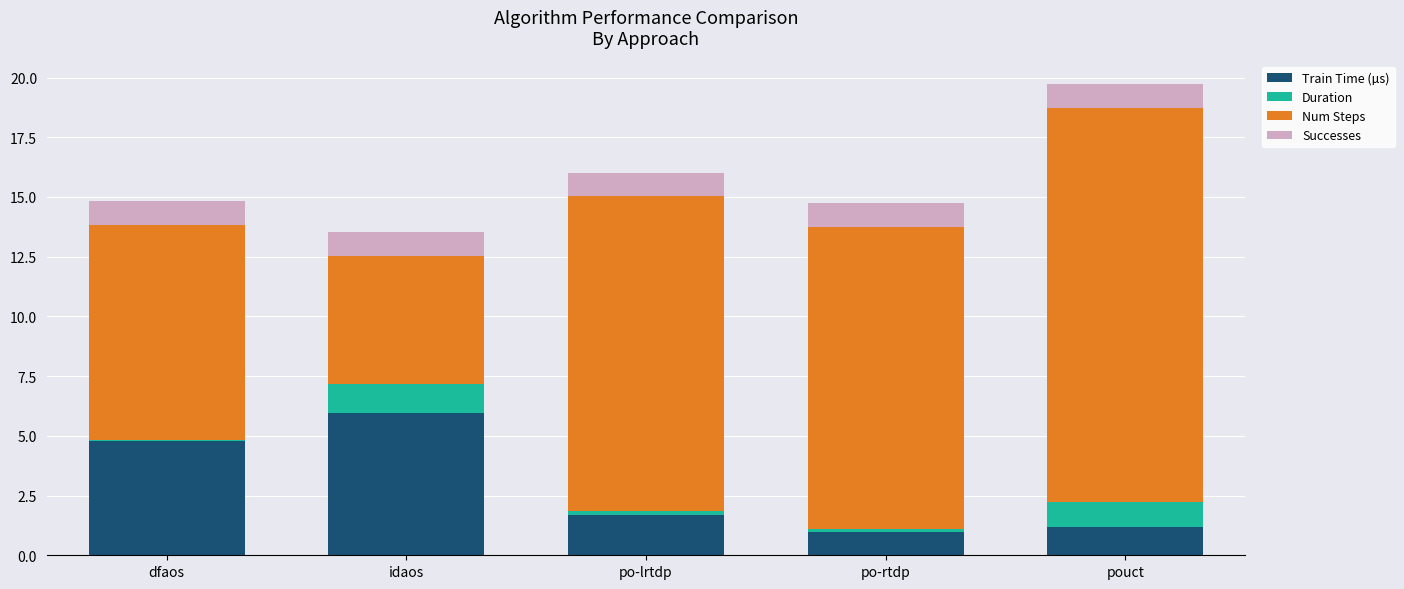

Reading left to right, list the values for the Train Time (µs) series.

dfaos=4.8	idaos=6.0	po-lrtdp=1.7	po-rtdp=1.0	pouct=1.2